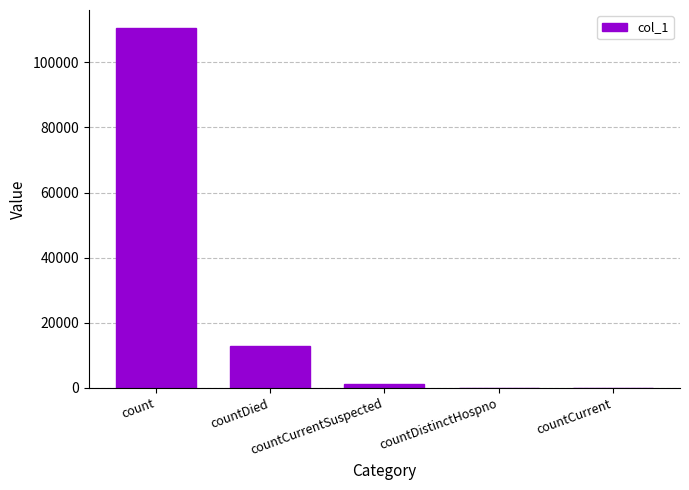

What is the greatest value displayed?

110564